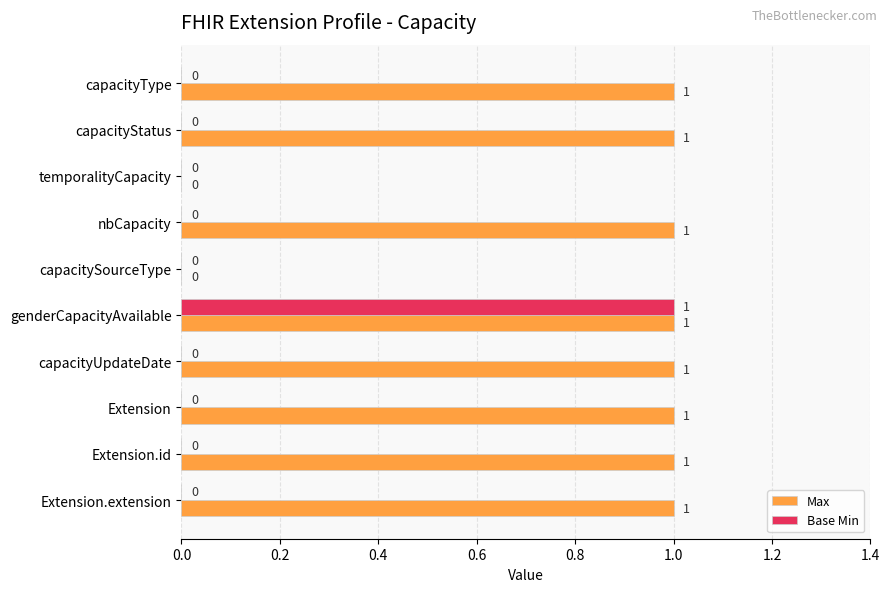

Between genderCapacityAvailable and Extension.extension, which series saw the biggest shift?

Base Min